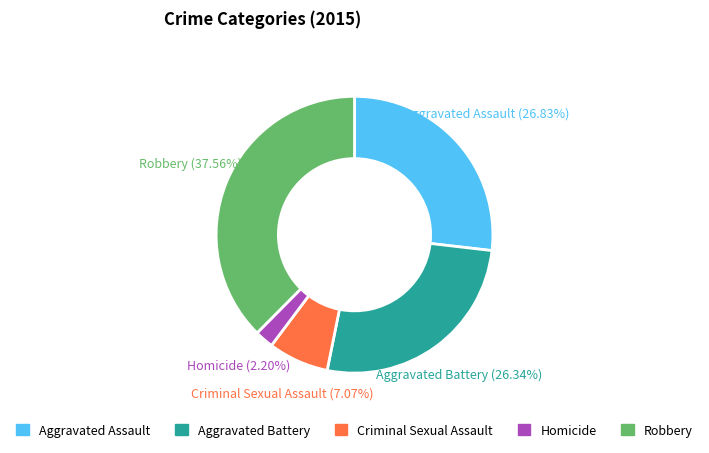

To the nearest percent, what percentage of the pie is Aggravated Assault?

27%